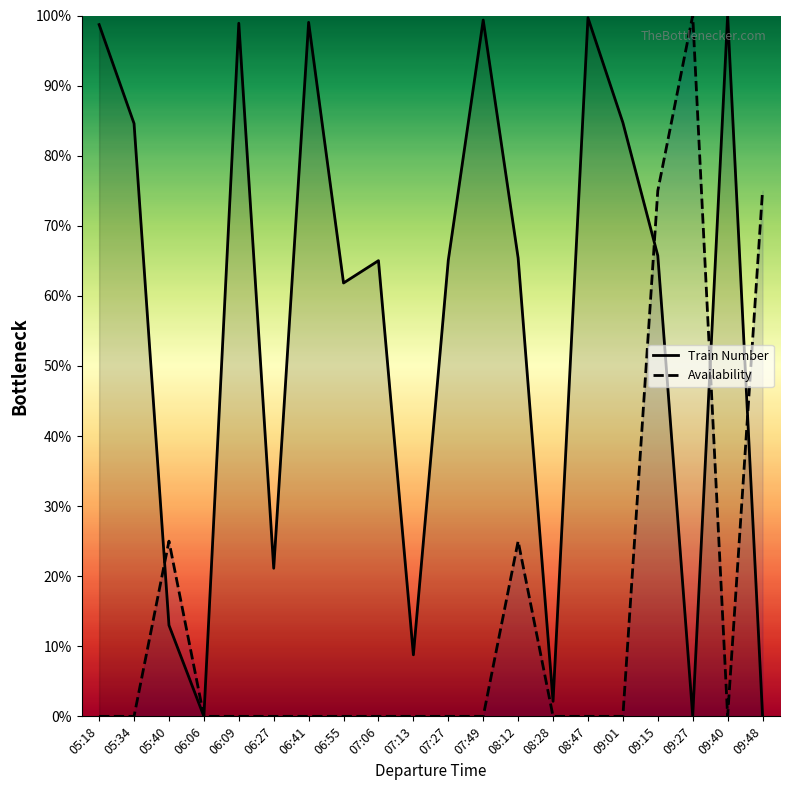

Which series has the widest spread of values?

Train Number